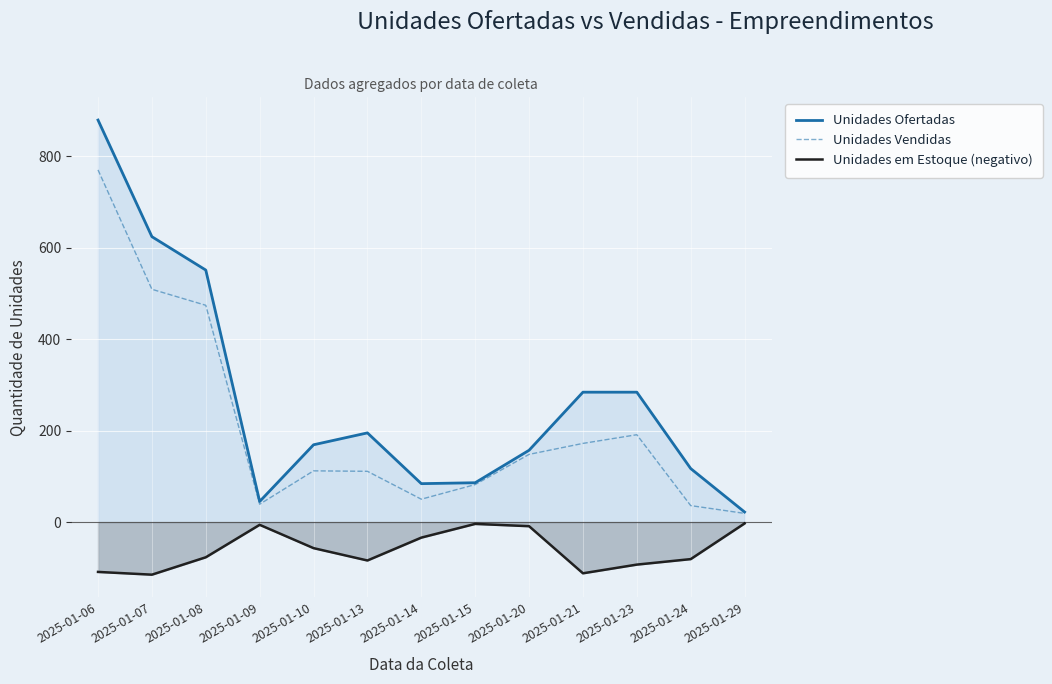

At which label does Unidades Vendidas reach its minimum?

2025-01-29